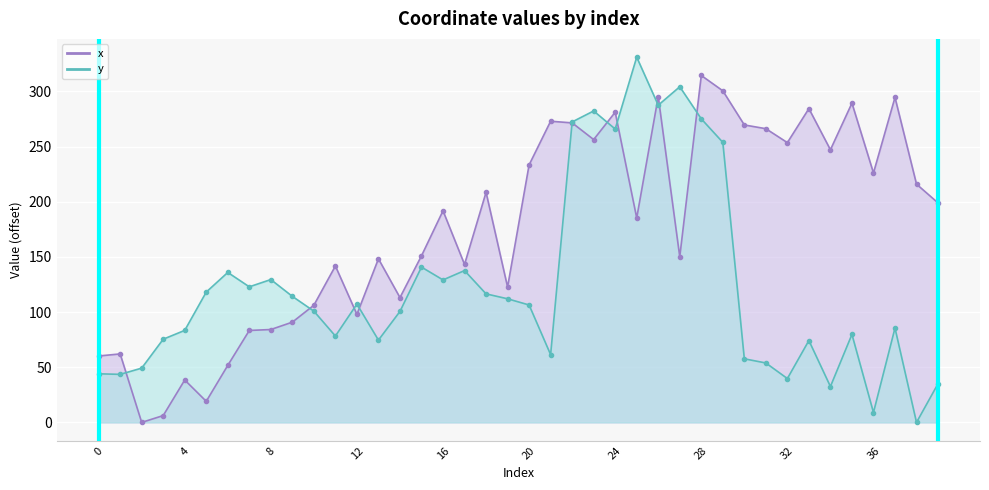

Which series has the largest total across all categories?

x